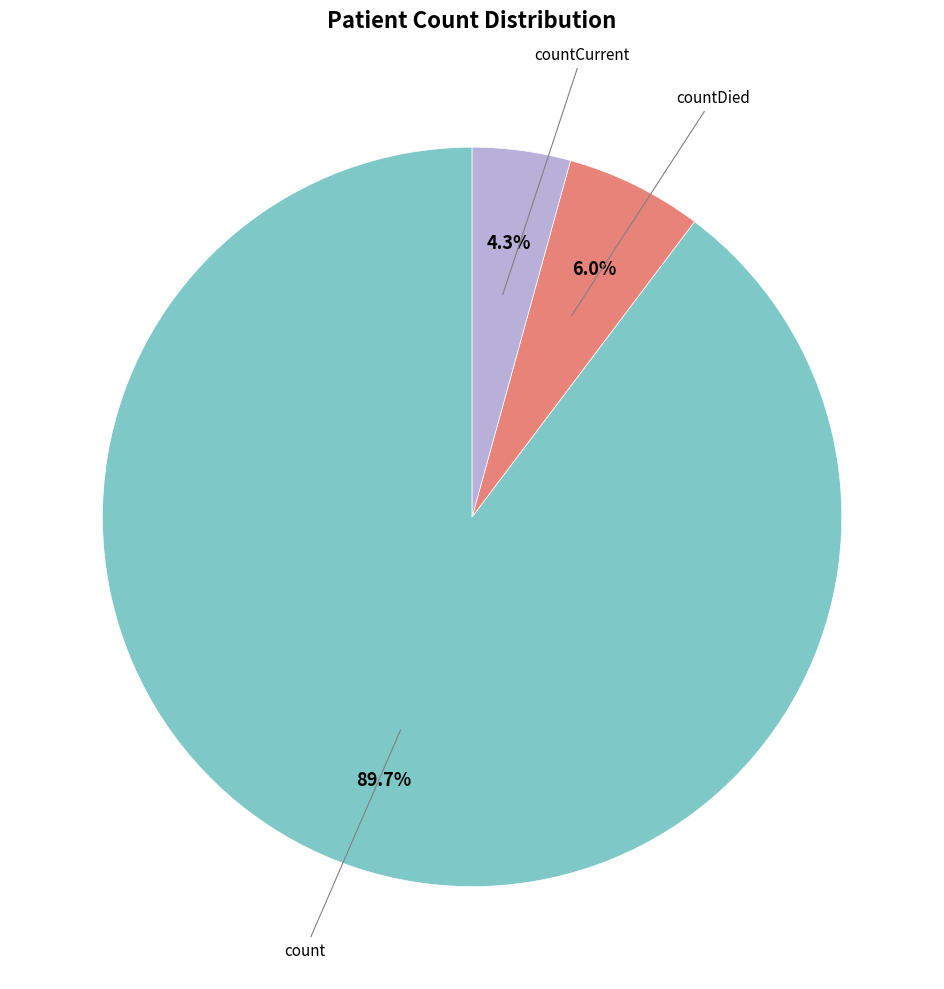

Is there a majority slice in this chart?

Yes